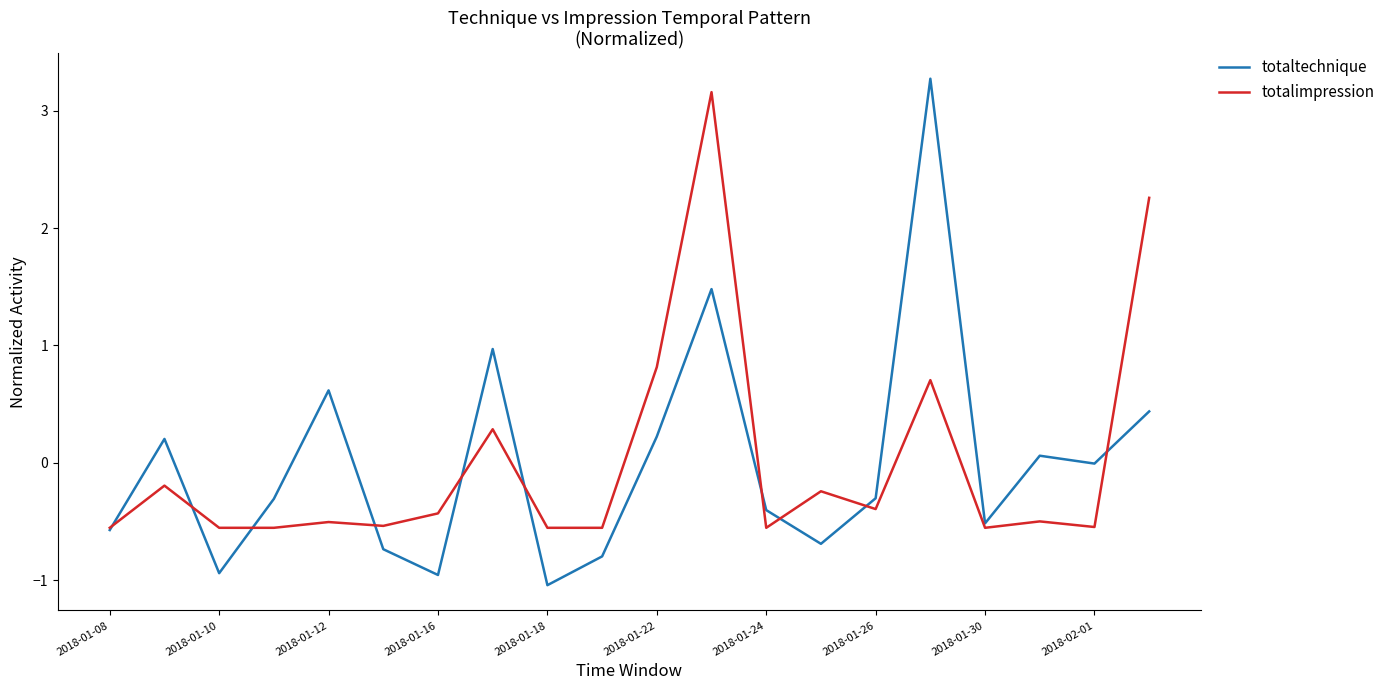

What is the smallest value displayed?

-1.0